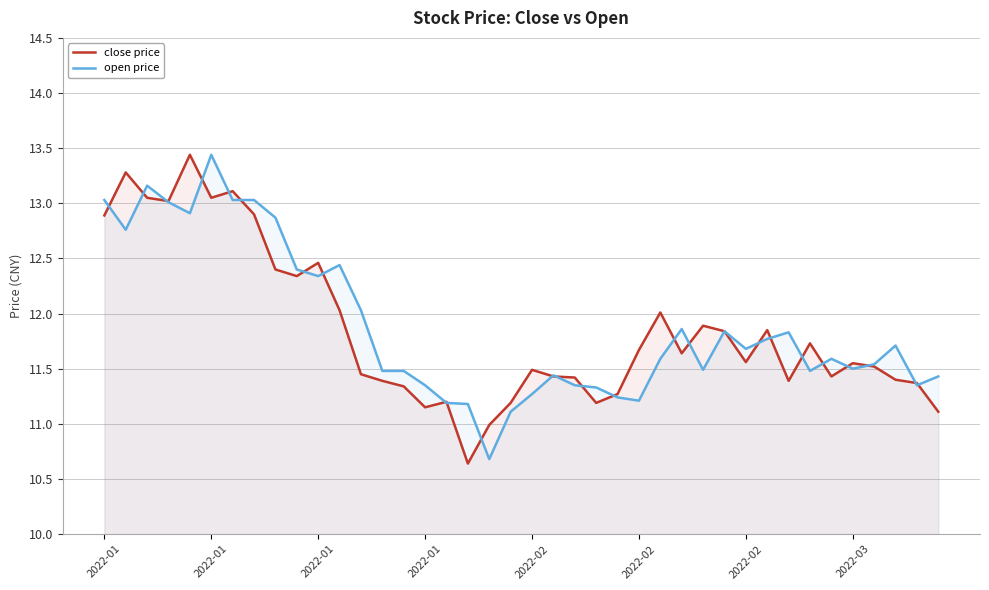

The close price series shows 12.9 at 2022-01. True or false?

True